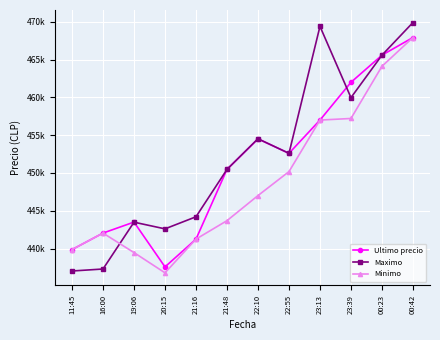

What are all the series names shown in the legend?

Ultimo precio, Maximo, Minimo